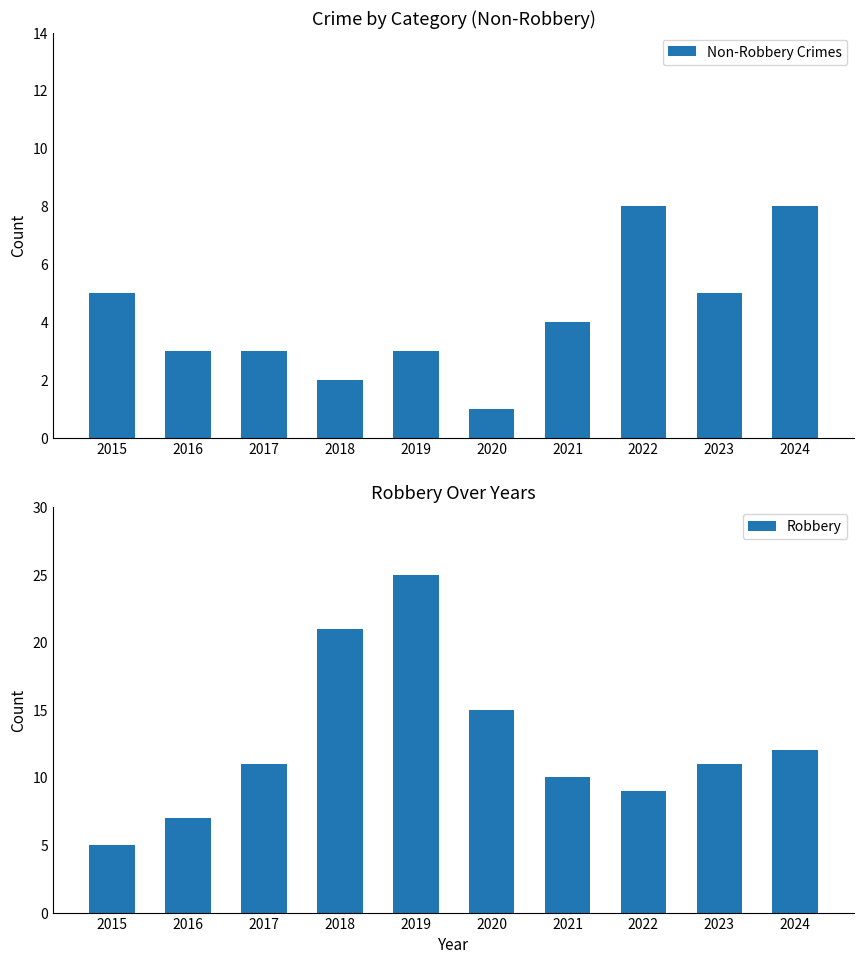

Reading left to right, extract all data points from this chart.

Non-Robbery Crimes: 5	3	3	2	3	1	4	8	5	8
Robbery: 5	7	11	21	25	15	10	9	11	12